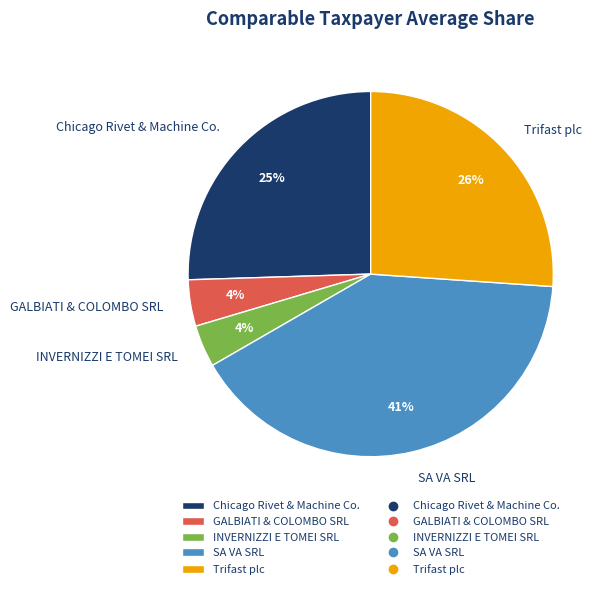

Count the number of slices in the pie.

5